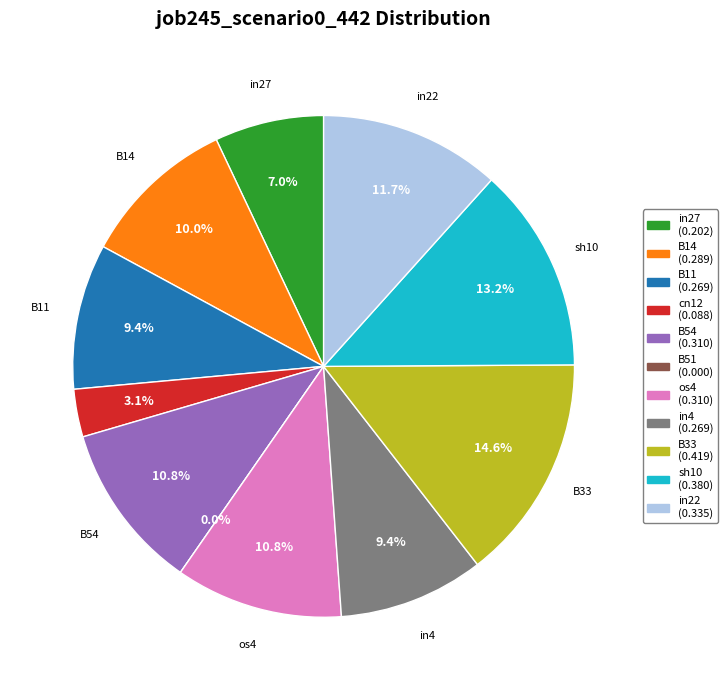

Between B33 and B14, which is larger?

B33